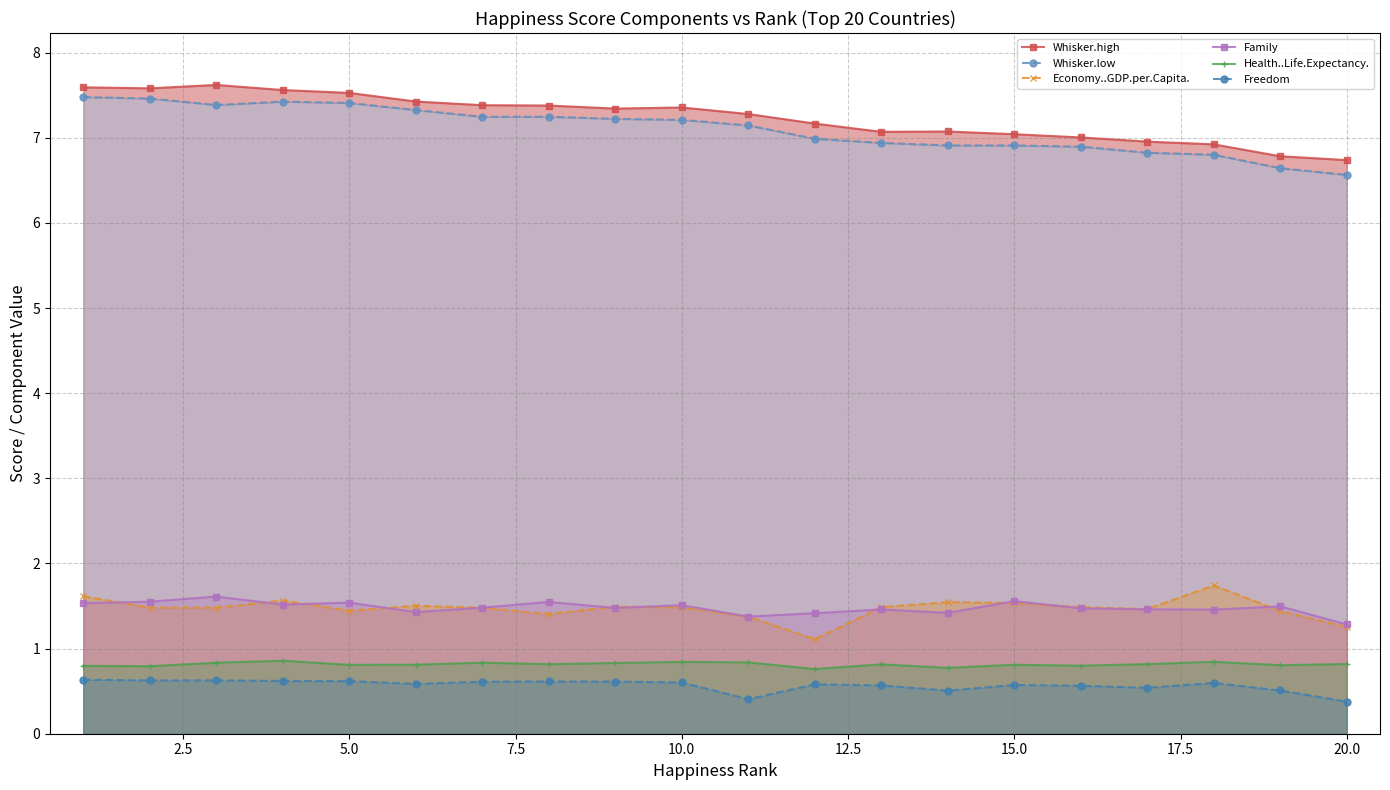

Reading right to left, transcribe all the data shown in this chart.

Whisker.high: 6.7	6.8	6.9	7.0	7.0	7.0	7.1	7.1	7.2	7.3	7.4	7.3	7.4	7.4	7.4	7.5	7.6	7.6	7.6	7.6
Whisker.low: 6.6	6.6	6.8	6.8	6.9	6.9	6.9	6.9	7.0	7.1	7.2	7.2	7.2	7.2	7.3	7.4	7.4	7.4	7.5	7.5
Economy..GDP.per.Capita.: 1.3	1.4	1.7	1.5	1.5	1.5	1.5	1.5	1.1	1.4	1.5	1.5	1.4	1.5	1.5	1.4	1.6	1.5	1.5	1.6
Family: 1.3	1.5	1.5	1.5	1.5	1.6	1.4	1.5	1.4	1.4	1.5	1.5	1.5	1.5	1.4	1.5	1.5	1.6	1.6	1.5
Health..Life.Expectancy.: 0.8	0.8	0.8	0.8	0.8	0.8	0.8	0.8	0.8	0.8	0.8	0.8	0.8	0.8	0.8	0.8	0.9	0.8	0.8	0.8
Freedom: 0.4	0.5	0.6	0.5	0.6	0.6	0.5	0.6	0.6	0.4	0.6	0.6	0.6	0.6	0.6	0.6	0.6	0.6	0.6	0.6